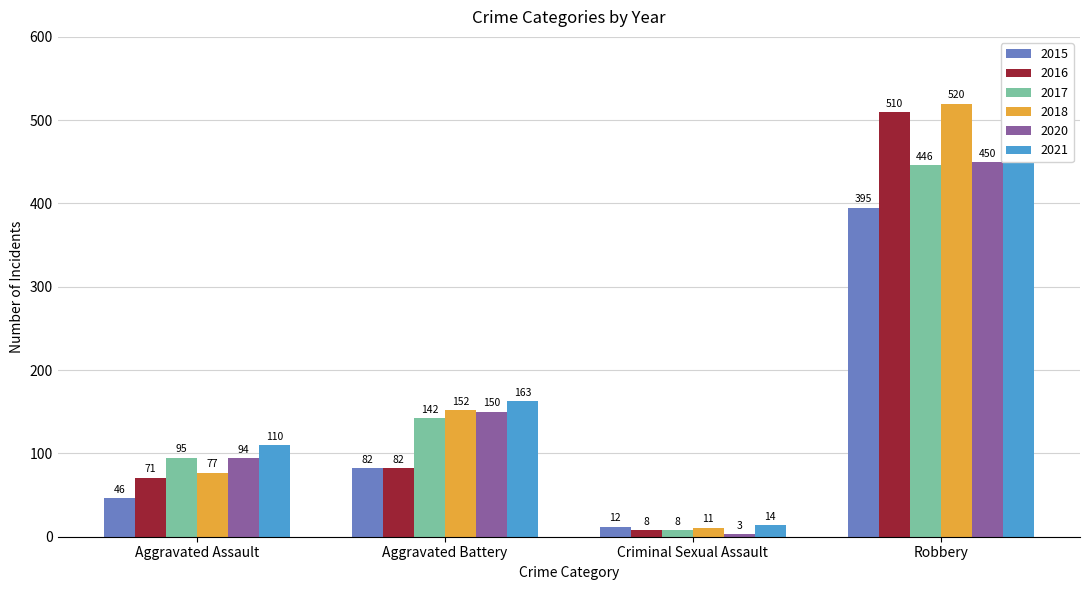

What is the difference between the highest and lowest values at Aggravated Battery?

81